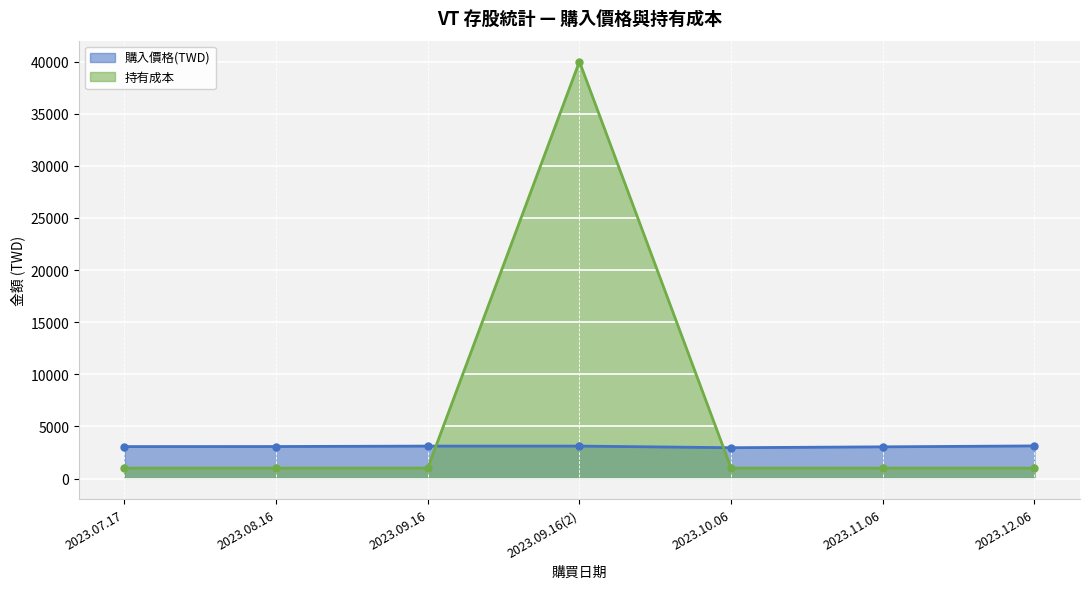

After their last crossing, which series has the higher values: 購入價格(TWD) or 持有成本?

購入價格(TWD)